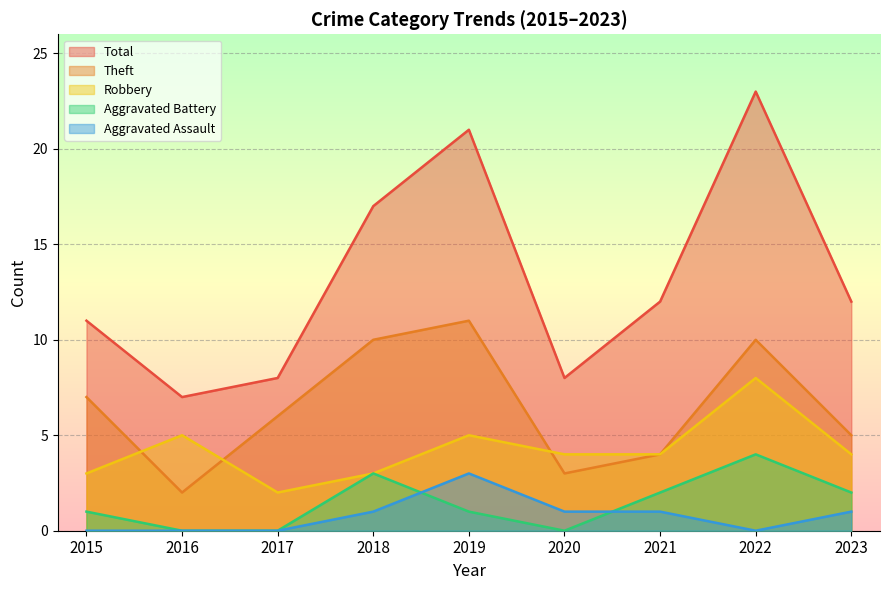

What are all the series names shown in the legend?

Total, Theft, Robbery, Aggravated Battery, Aggravated Assault